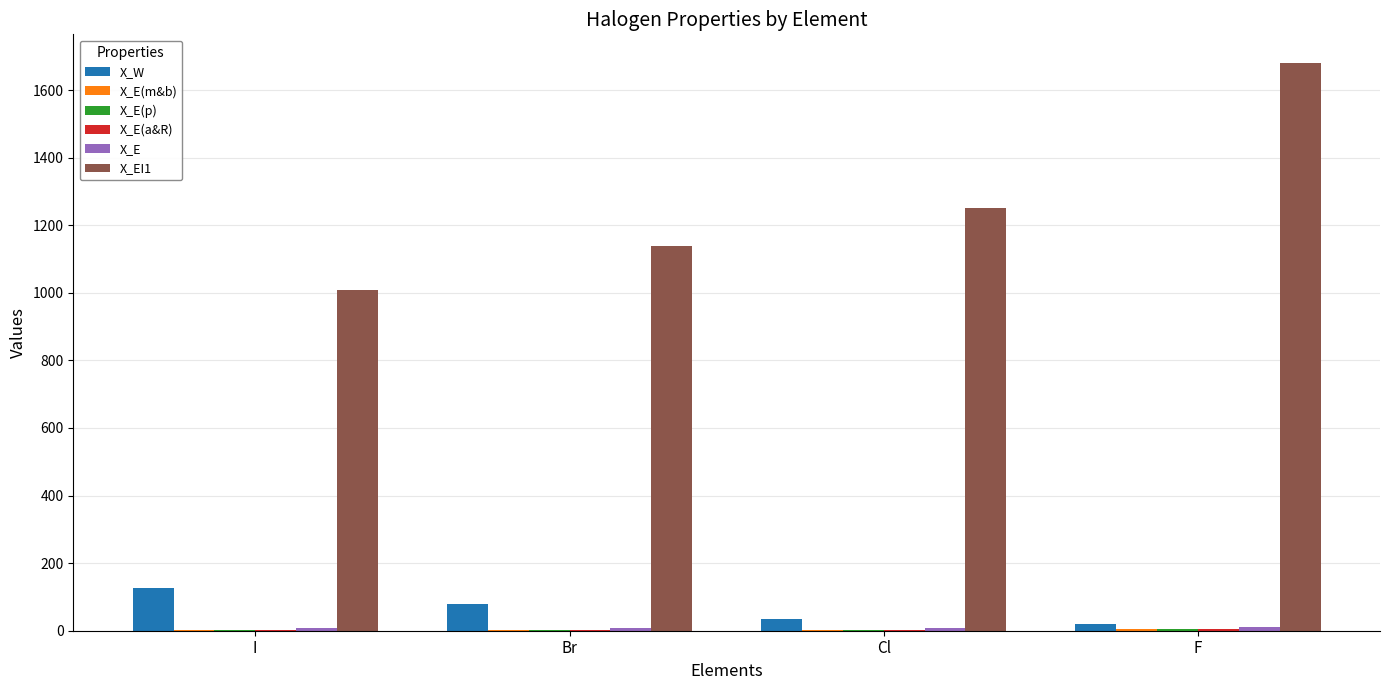

The X_W series shows 126.9 at I. True or false?

True